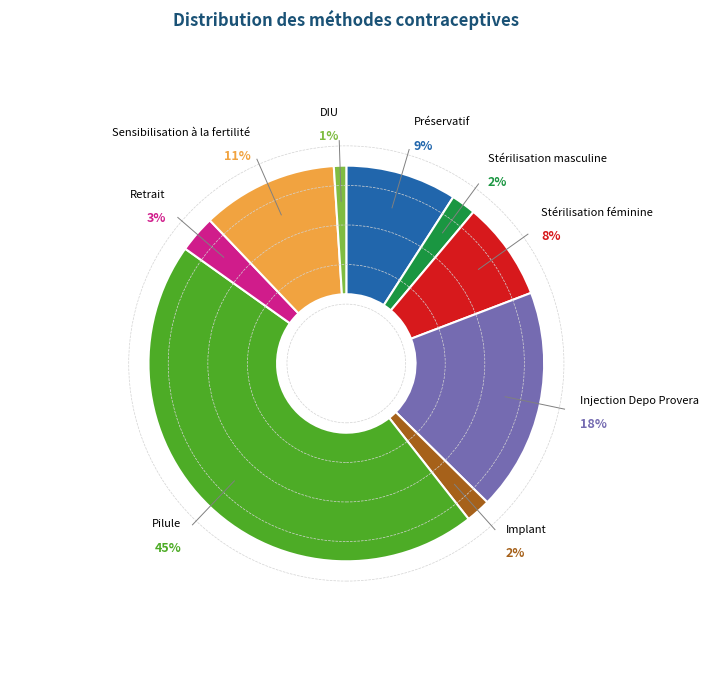

Is there a majority slice in this chart?

No